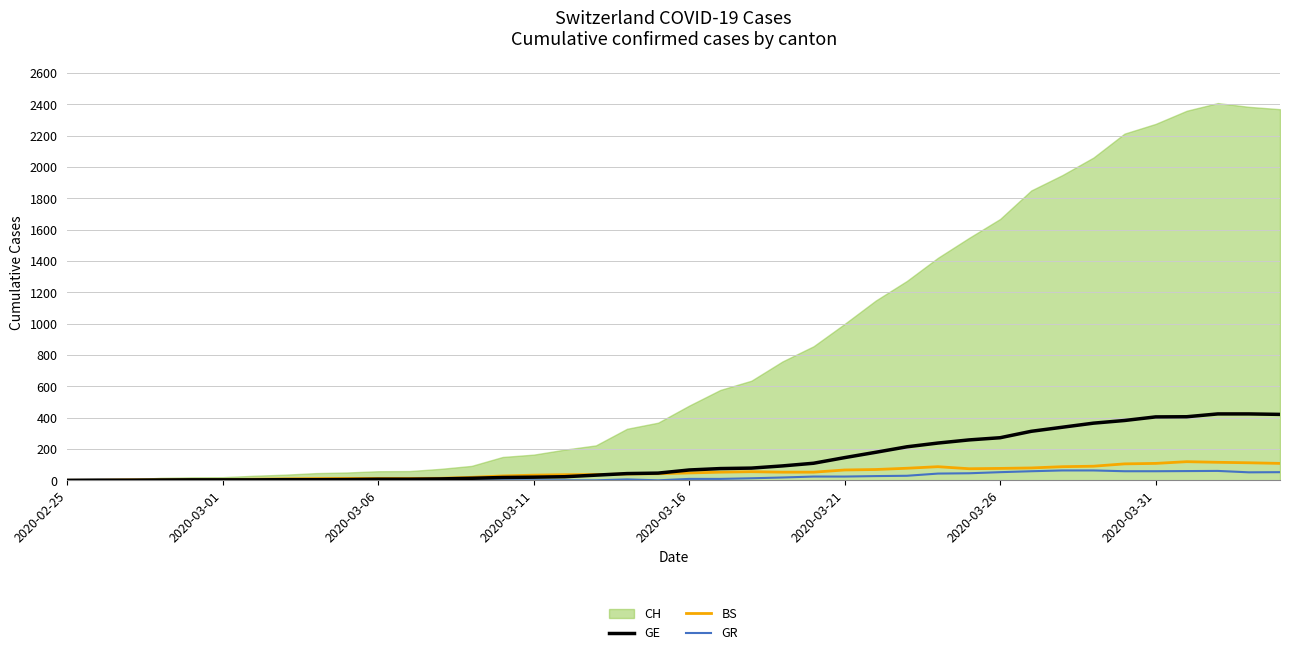

How many categories are shown in the chart?

40